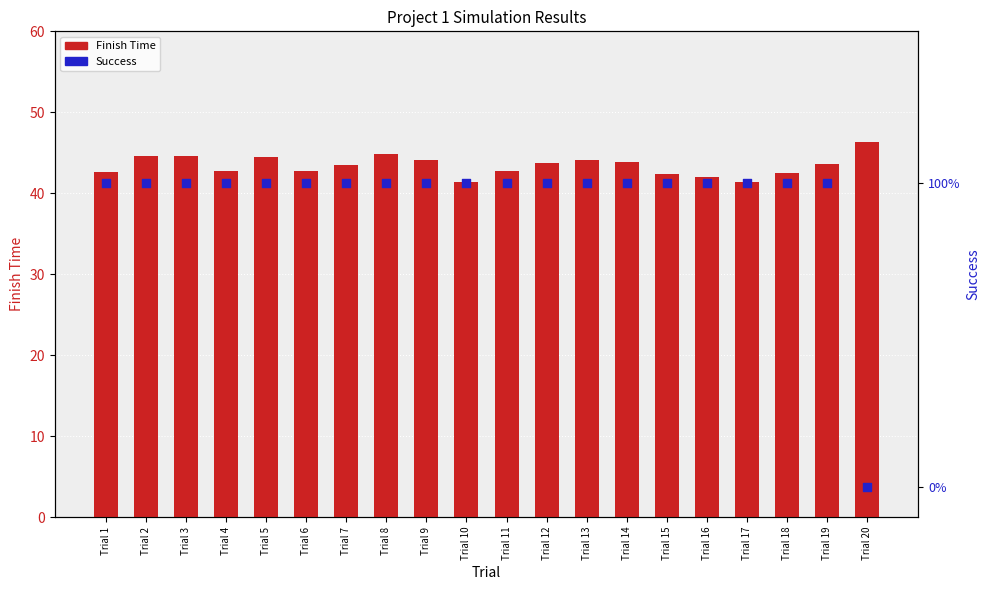

Which series has the largest total across all categories?

Finish Time